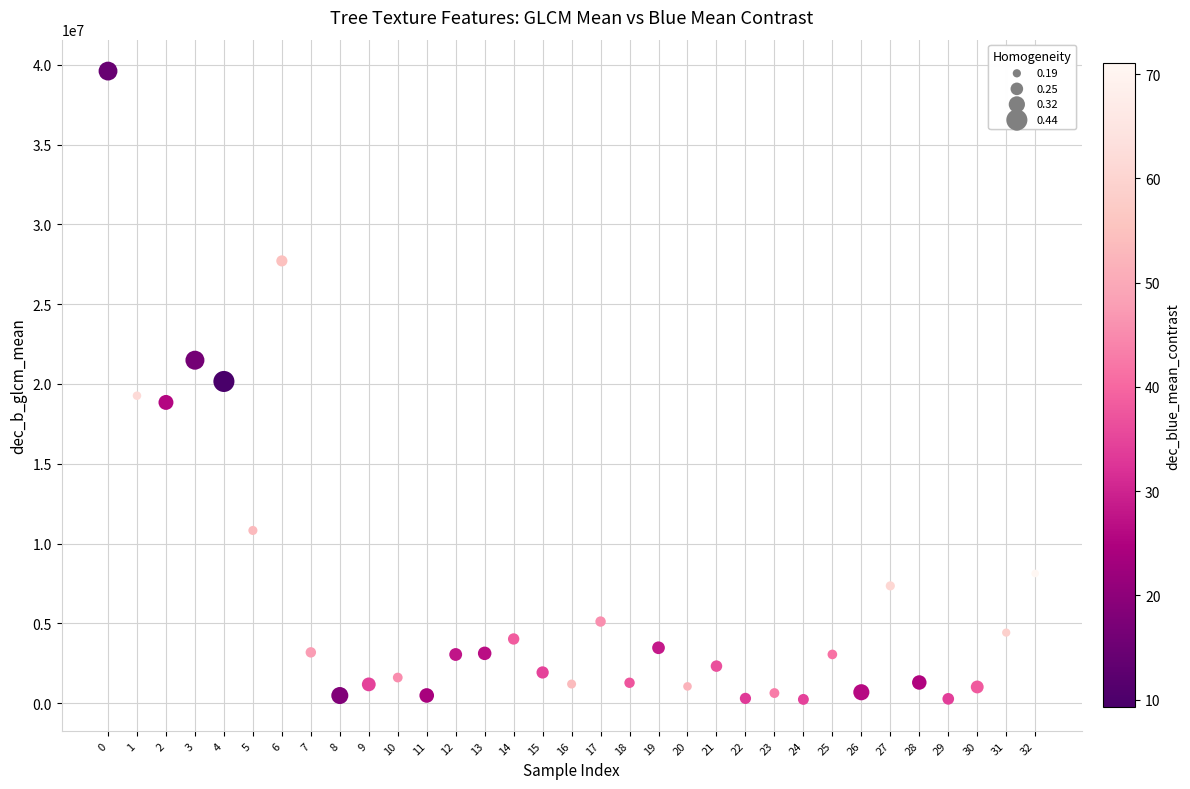

What is the range of Y values (max minus min)?

39364869